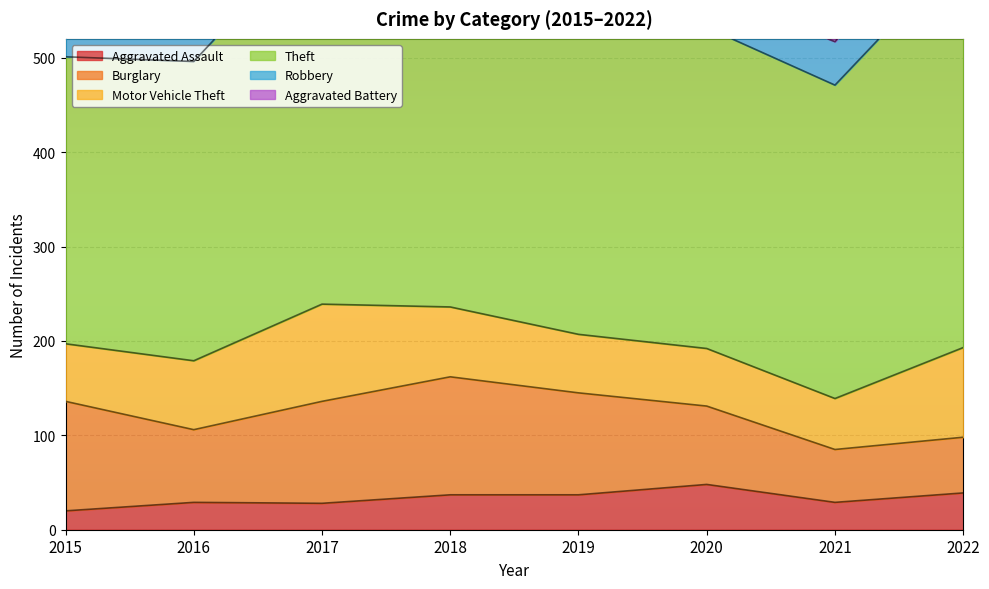

True or false: Aggravated Assault and Motor Vehicle Theft intersect in this chart.

False